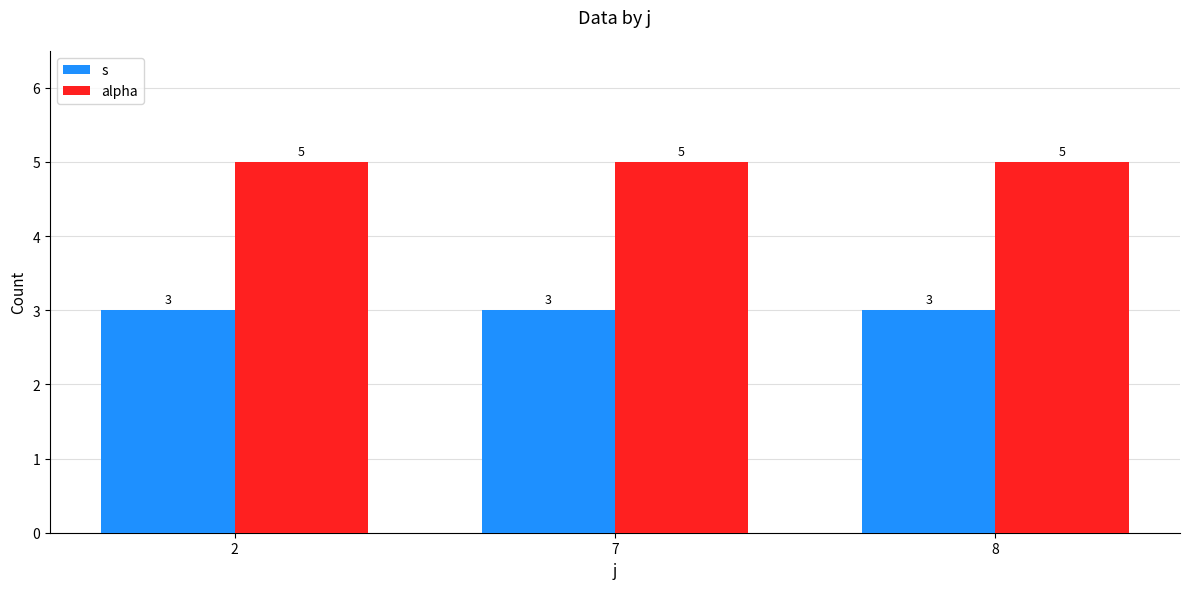

Reading right to left, extract all data points from this chart.

s: 3	3	3
alpha: 5	5	5